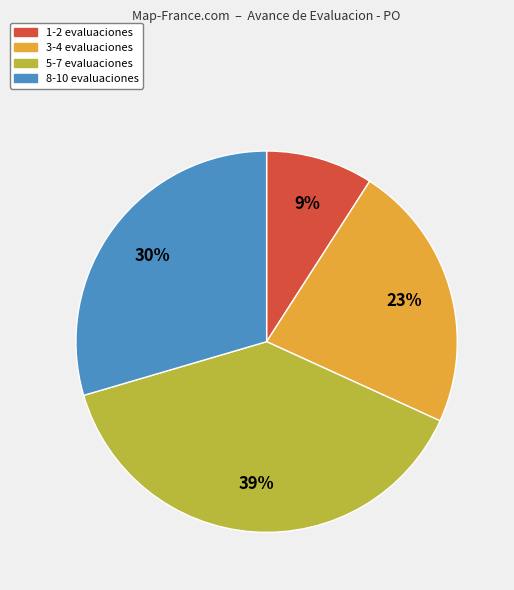

To the nearest percent, what portion does 8-10 evaluaciones represent?

30%